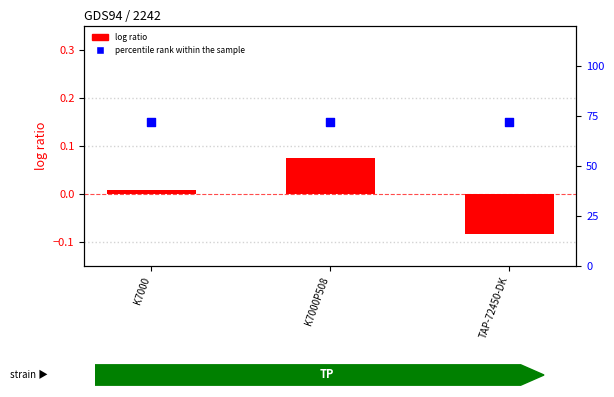

Which series has the largest total across all categories?

percentile rank within the sample